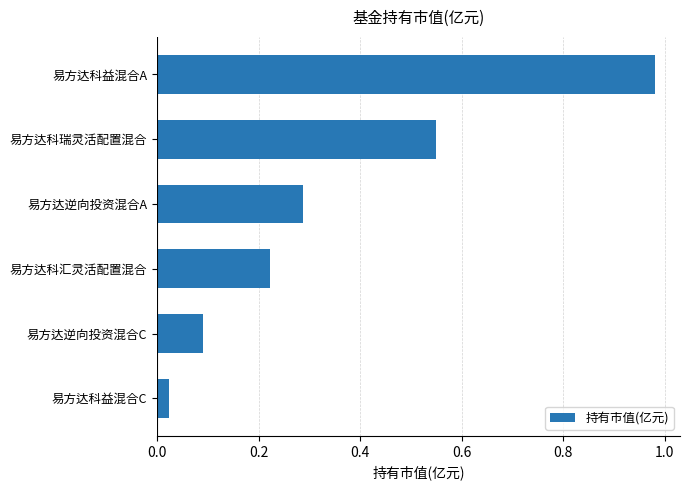

The chart shows a value of 0.4 at 易方达科瑞灵活配置混合. True or false?

False